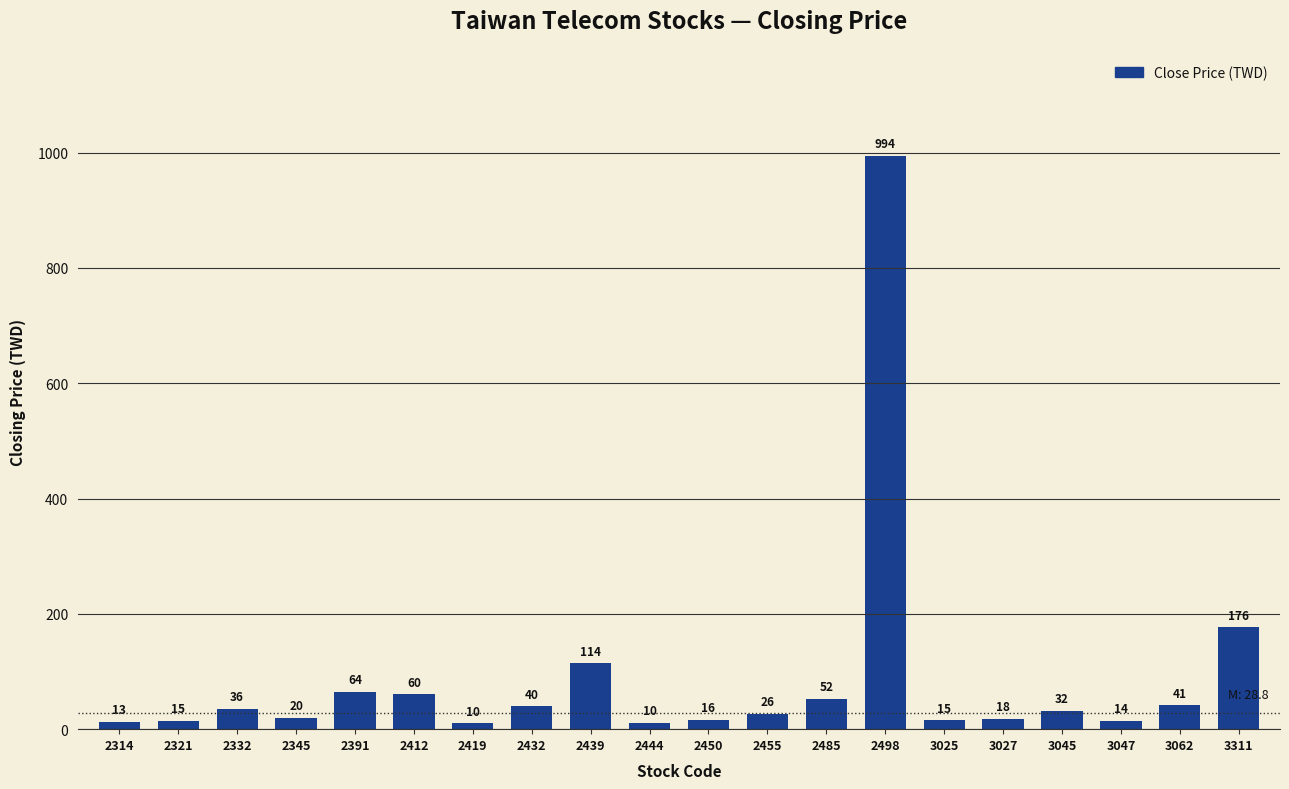

How many bars are there in total?

20